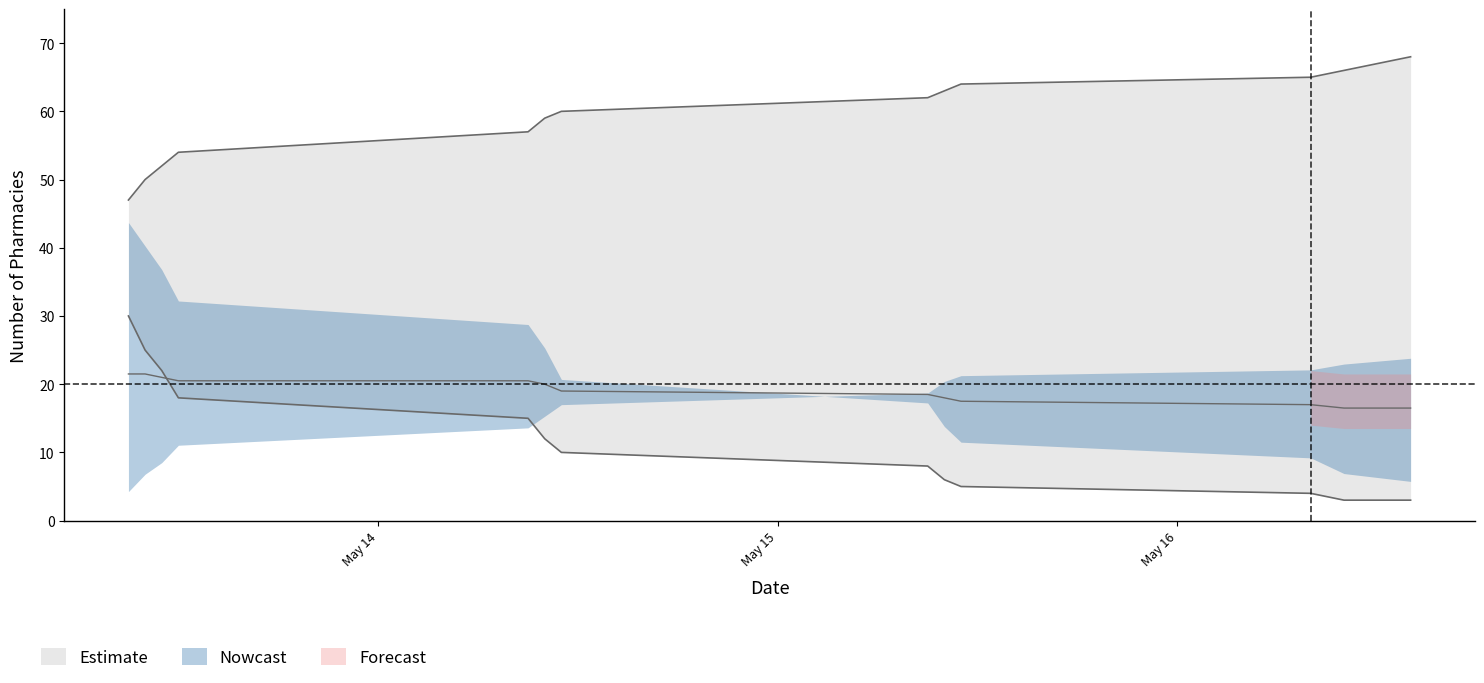

True or false: break and plenty intersect in this chart.

False